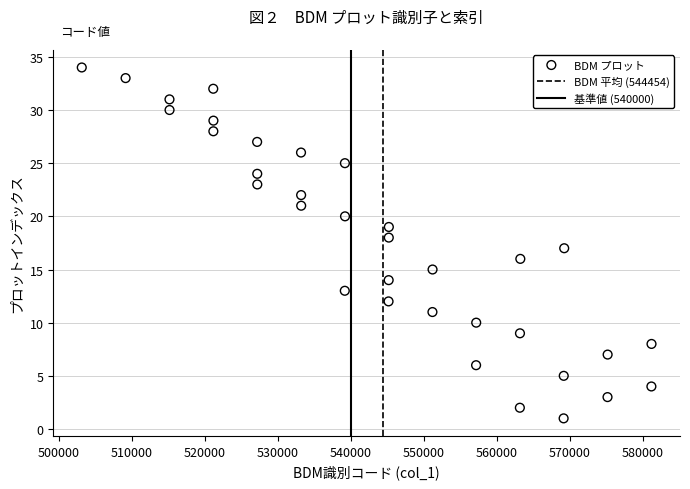

What is the range of X values (max minus min)?

78000